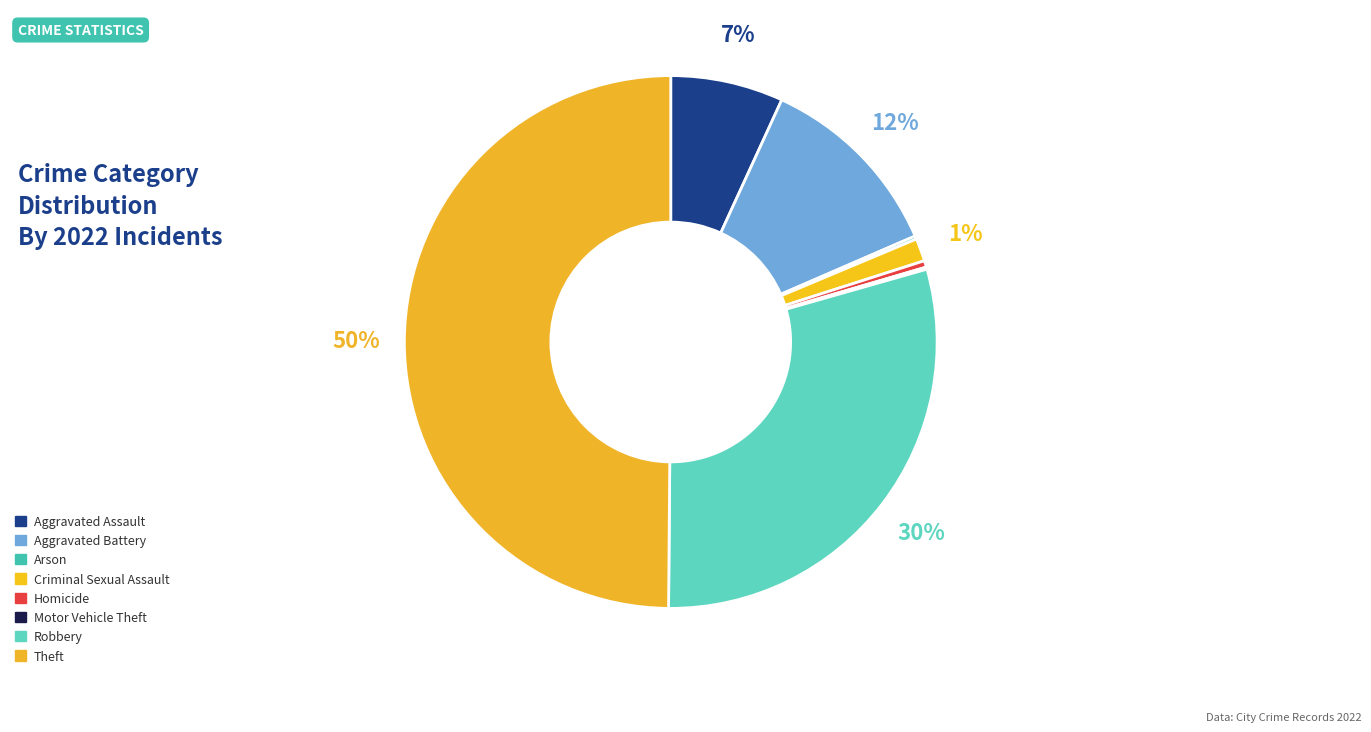

Is Robbery the majority of the pie?

No